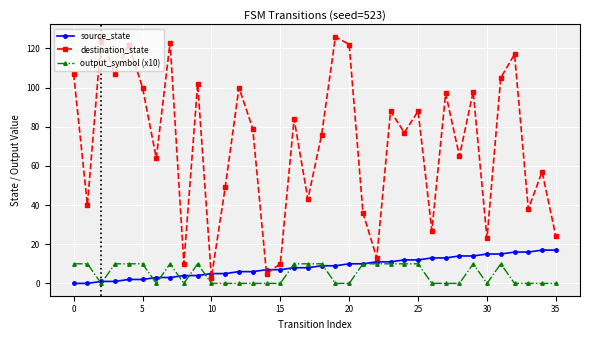

How many lines are shown in the chart?

3